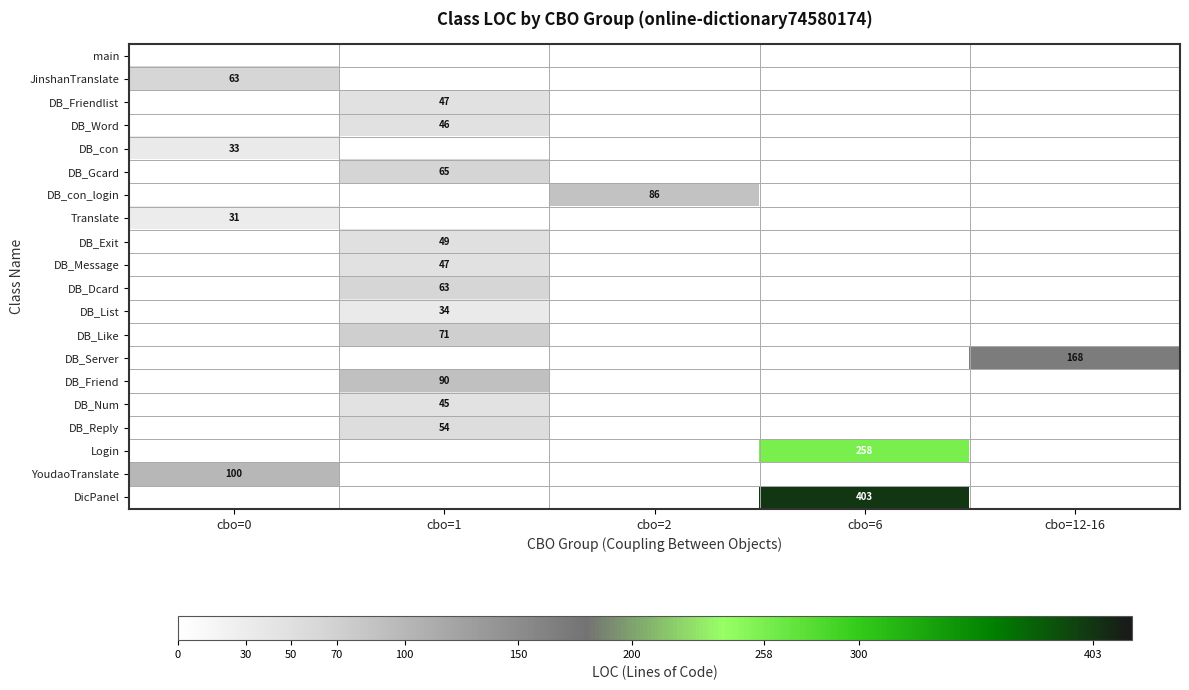

What is the approximate value of DB_Gcard at cbo=1?

65